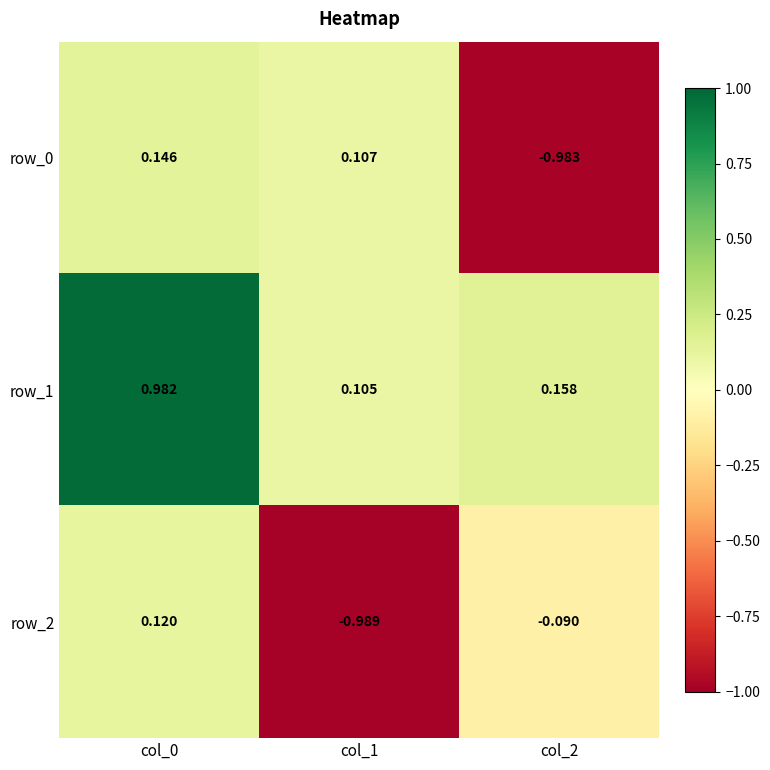

Is the value of row_0 at col_0 greater than the value of row_1 at col_2?

No